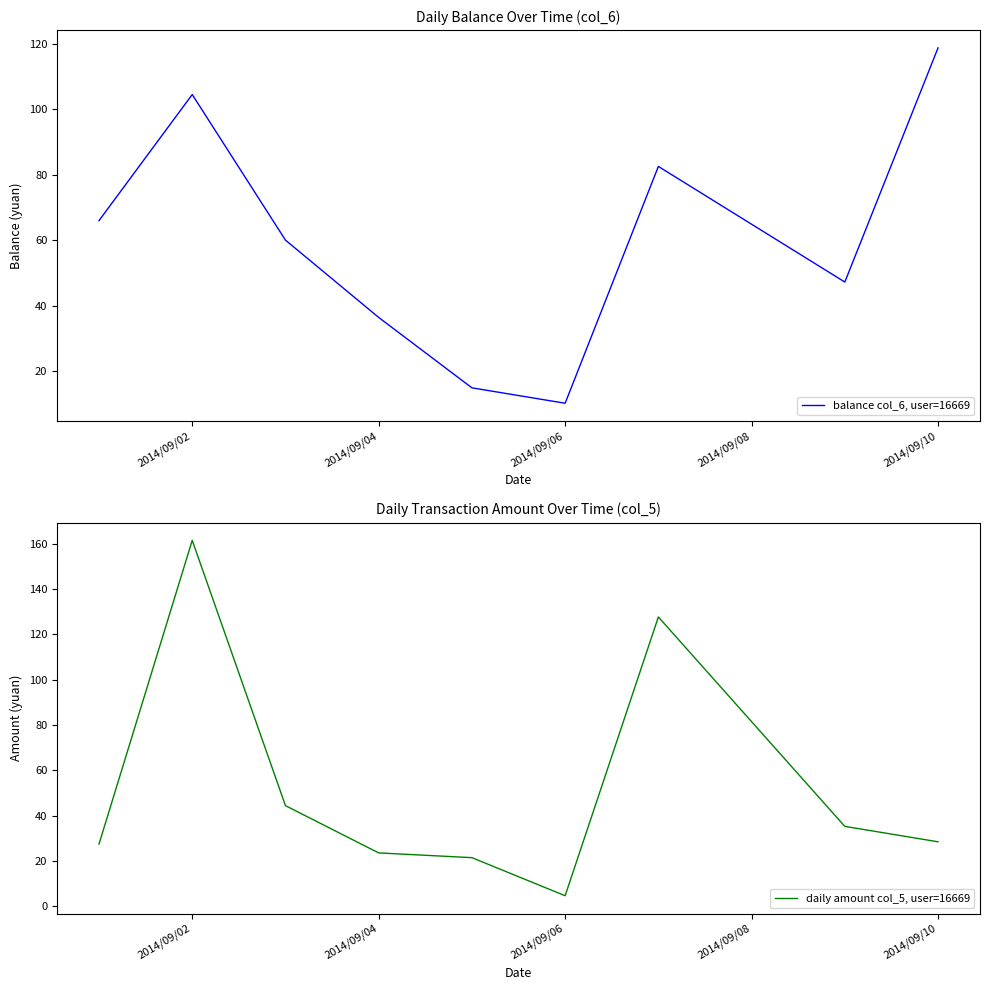

Which category has the lowest value in the balance col_6, user=16669 series?

2014/09/06